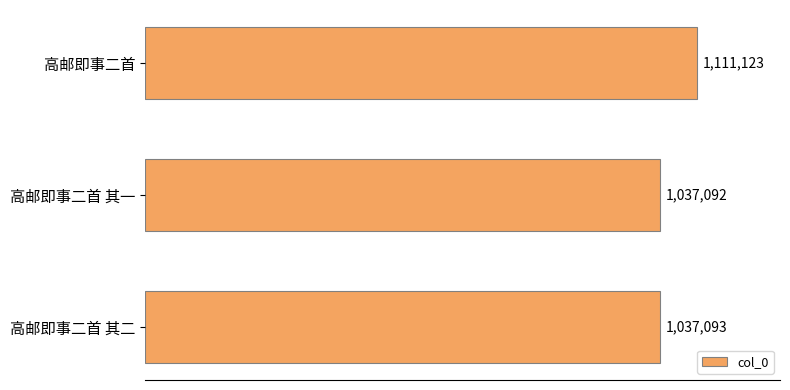

Which category has the lowest value across all series?

高邮即事二首 其一